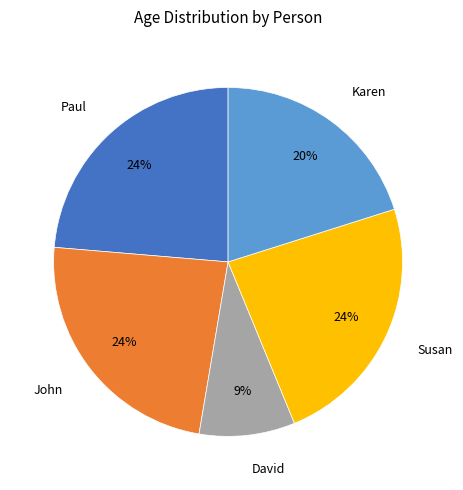

Count the number of slices in the pie.

5